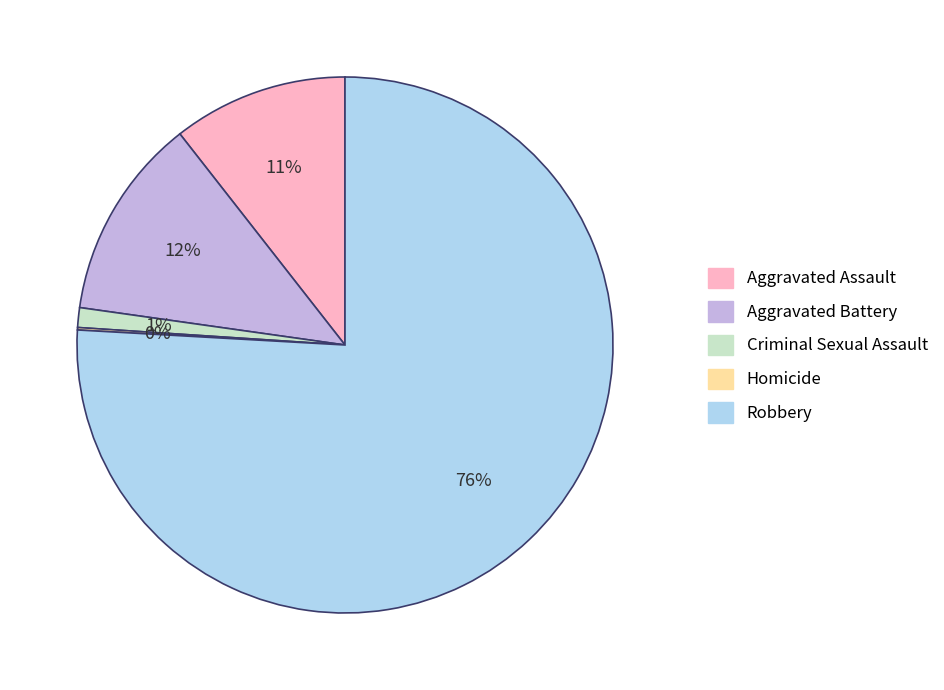

To the nearest percent, what percentage of the pie is Aggravated Assault?

11%